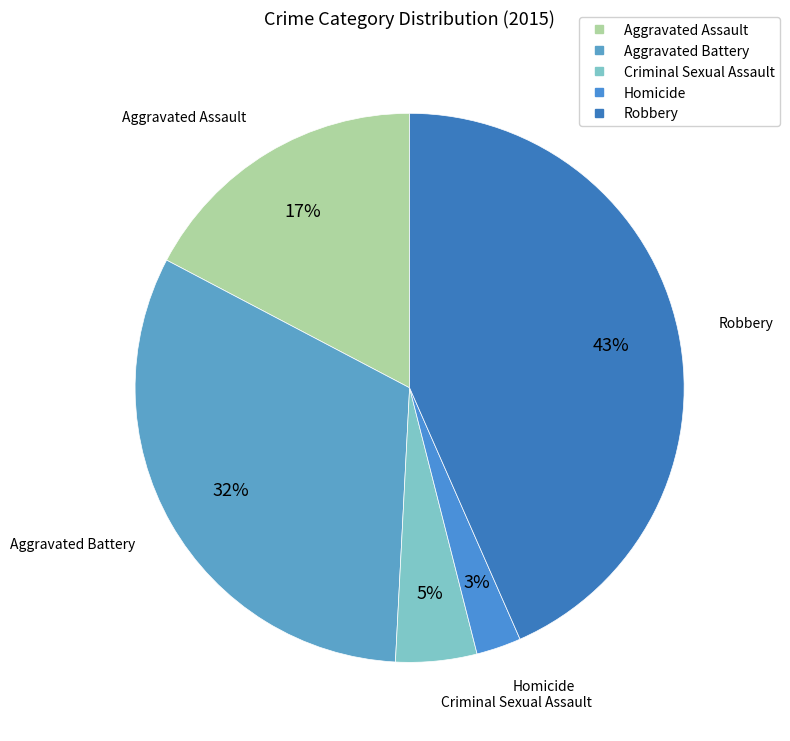

Which slice is the largest?

Robbery